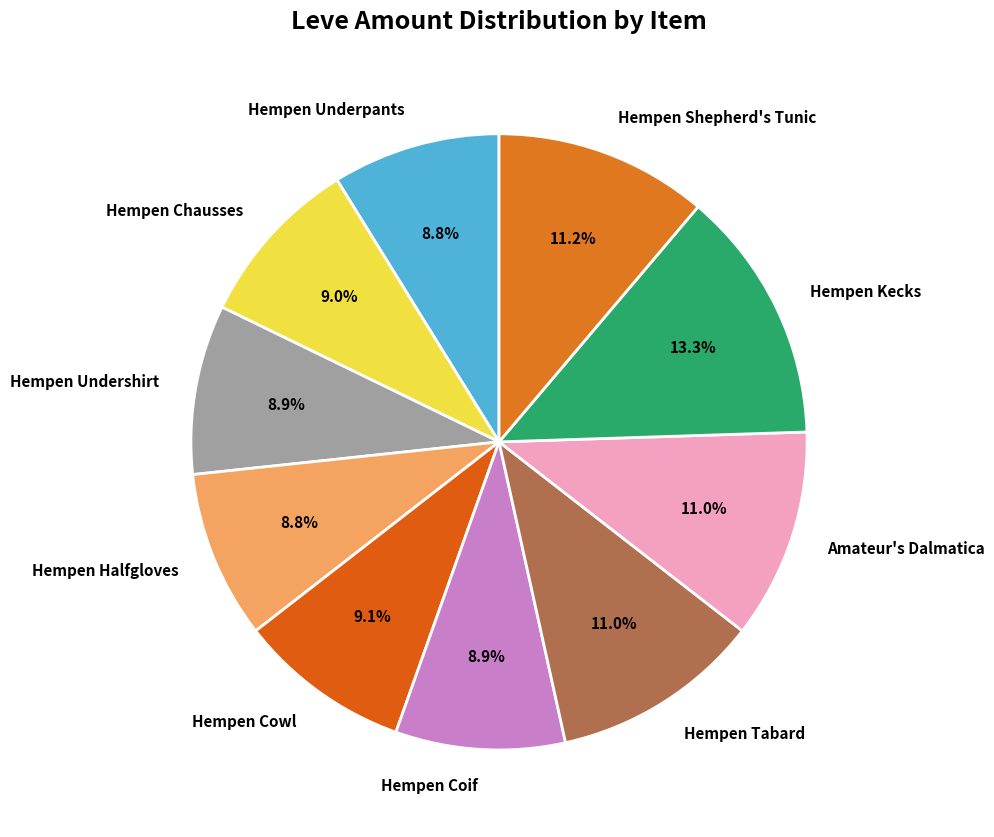

Is Hempen Cowl the majority of the pie?

No